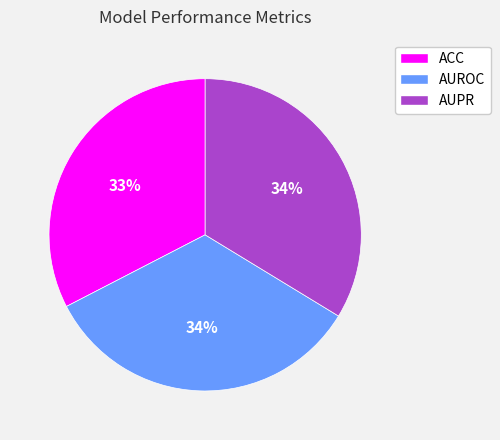

What percentage is the AUPR slice, to the nearest percent?

34%